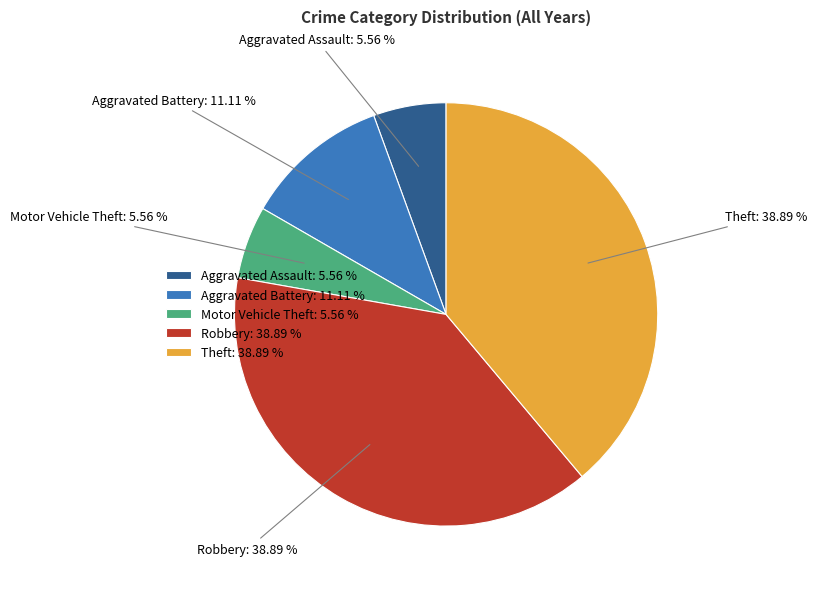

True or false: Motor Vehicle Theft accounts for 13% of the total.

False